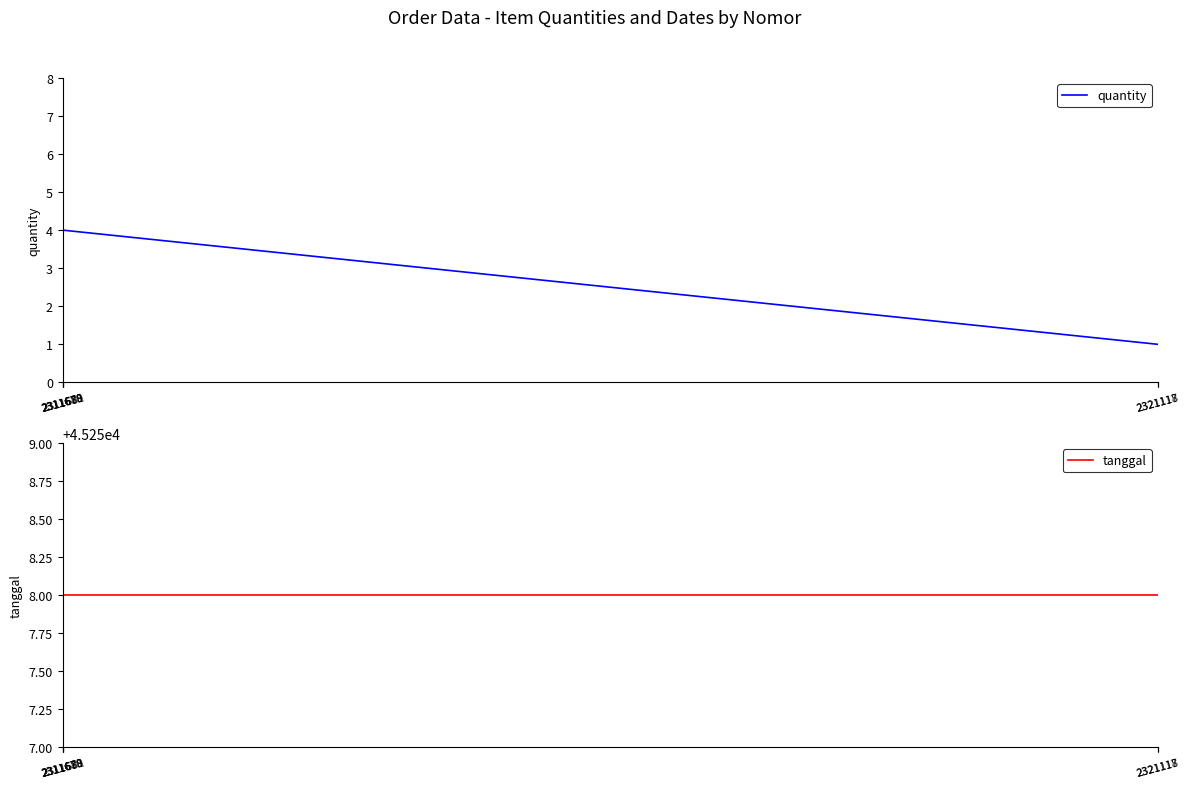

Rank the categories by quantity value from lowest to highest.

2321117, 2321118, 2311681, 2311679, 2311680, 2311678